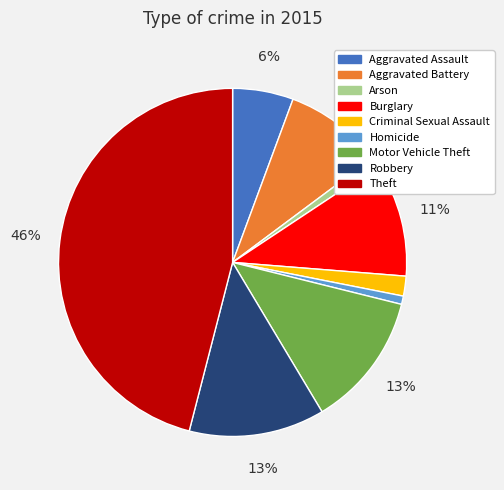

Is it true that Arson is 11% of the pie?

False